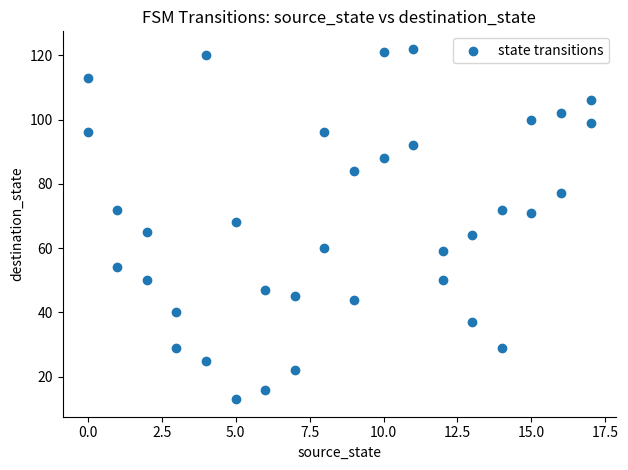

What is the range of X values (max minus min)?

17